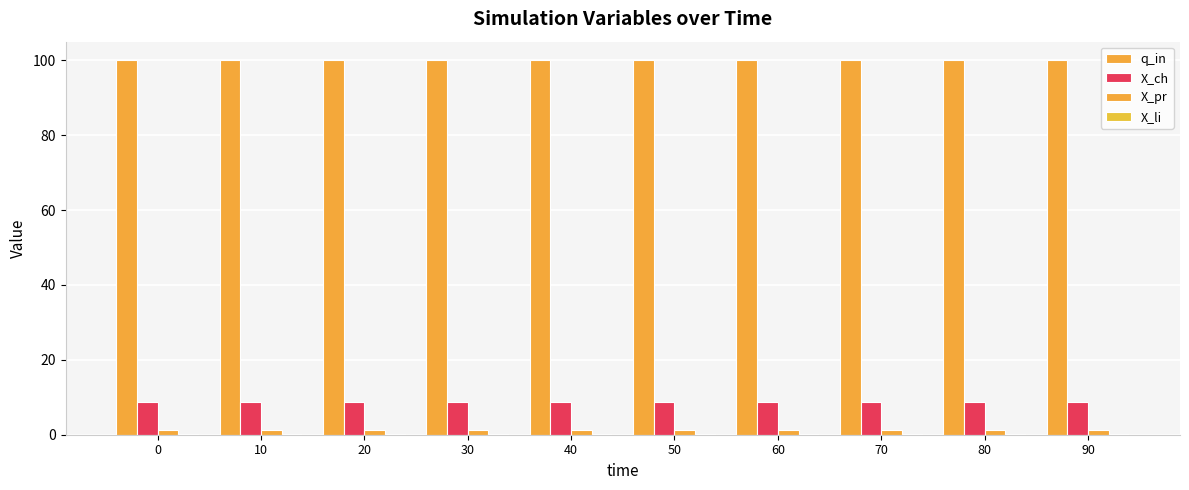

Which series changed the most between 10 and 90?

q_in